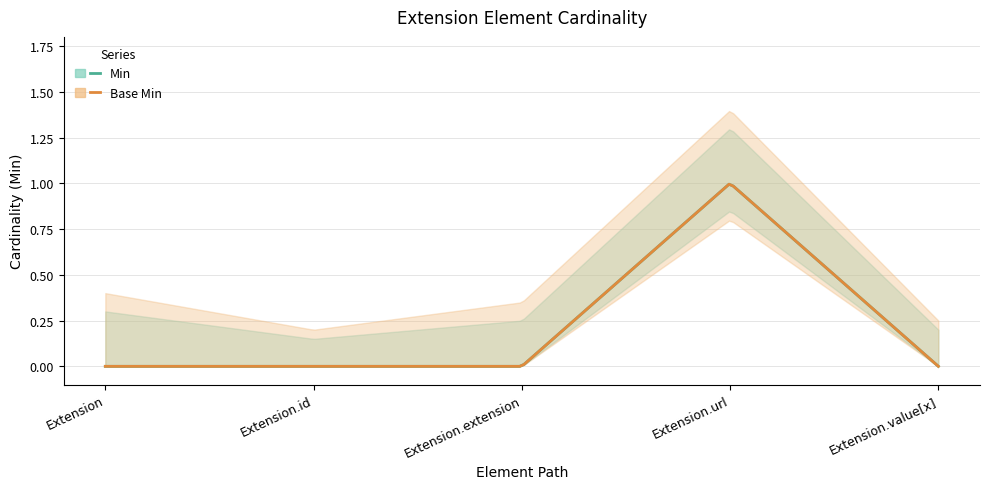

At how many categories does at least one series exceed 0?

1